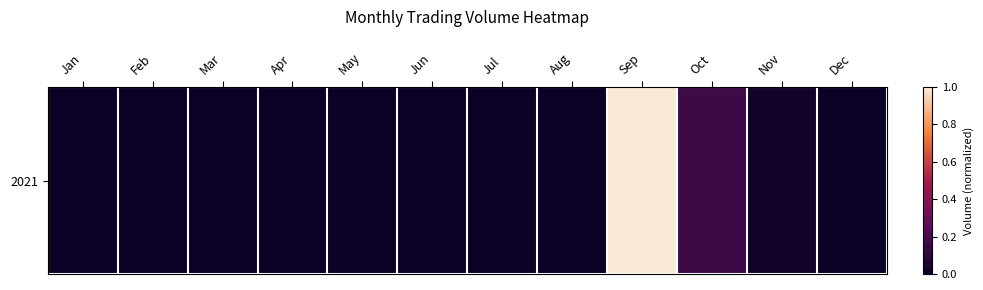

Reading left to right, what are all the values shown in this chart?

0.0	0.0	0.0	0.0	0.0	0.0	0.0	0.0	1.0	0.2	0.0	0.0